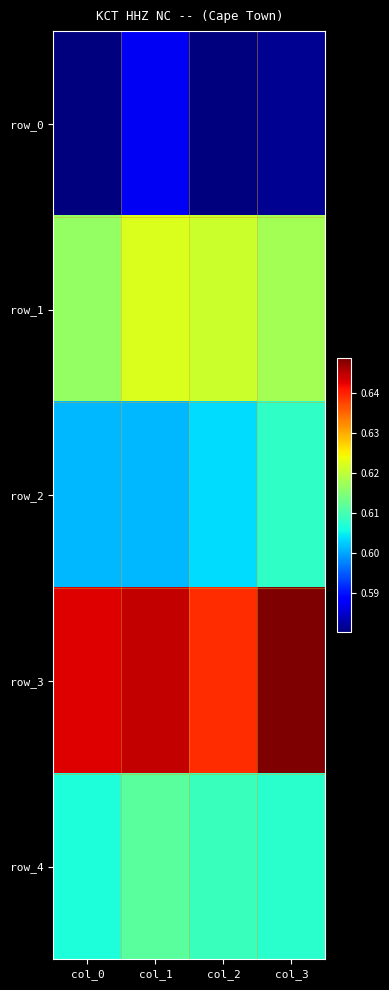

What is the average value of the row_3 series?

0.6